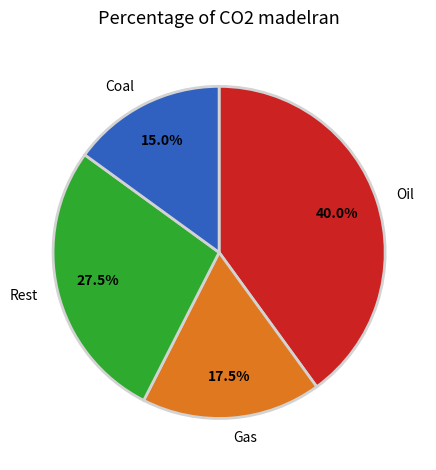

Rank the categories by value from lowest to highest.

Coal, Gas, Rest, Oil